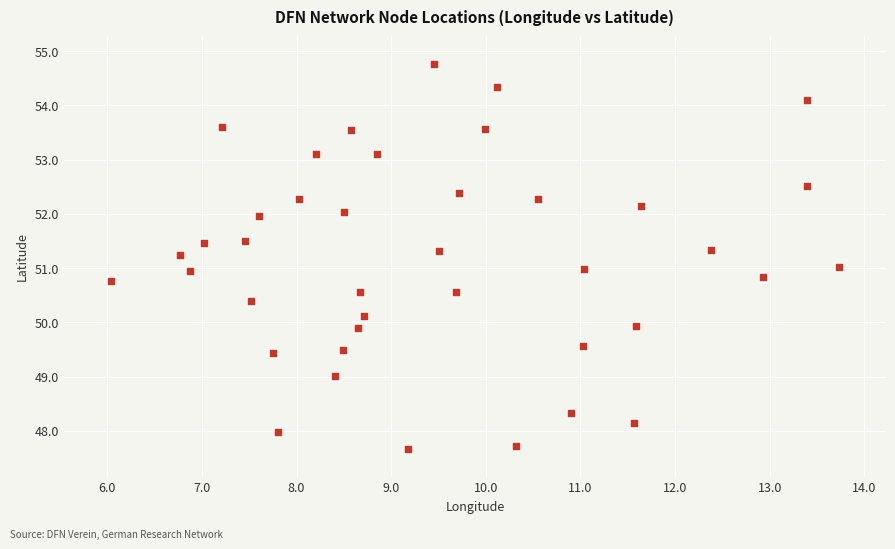

What is the range of Y values (max minus min)?

7.1